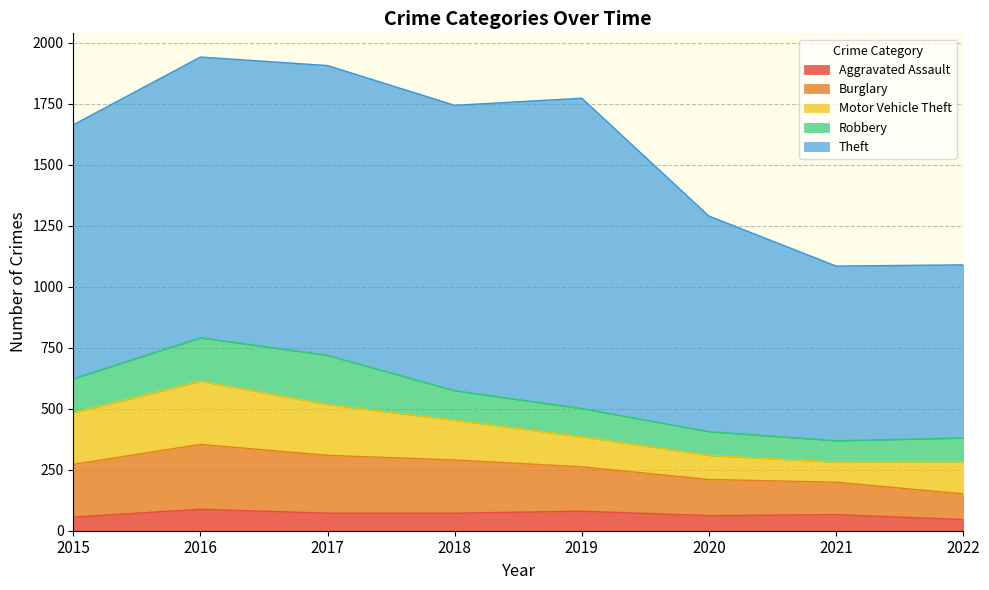

List the series in order of their peak value, lowest first.

Aggravated Assault, Robbery, Motor Vehicle Theft, Burglary, Theft